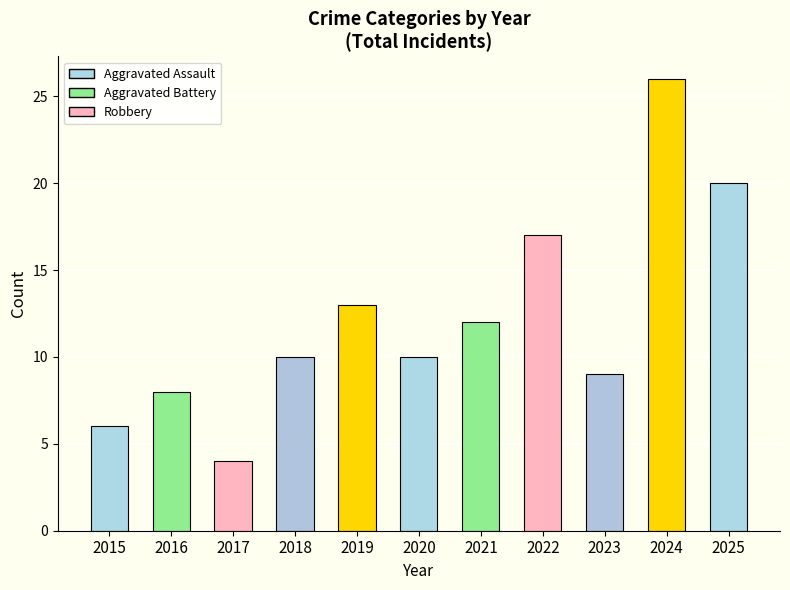

Is the value of Total at 2025 greater than the value of Robbery at 2018?

Yes